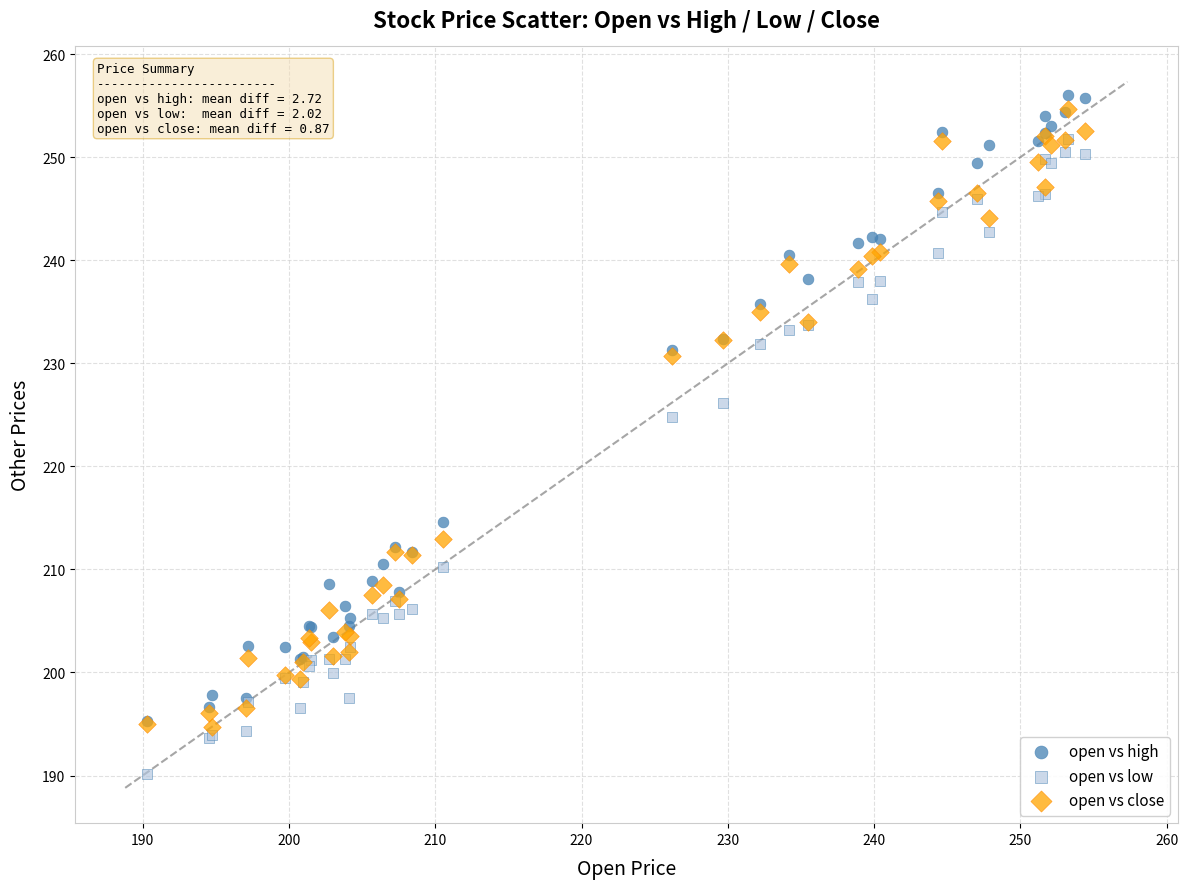

Which series reaches the minimum Y coordinate?

open vs low